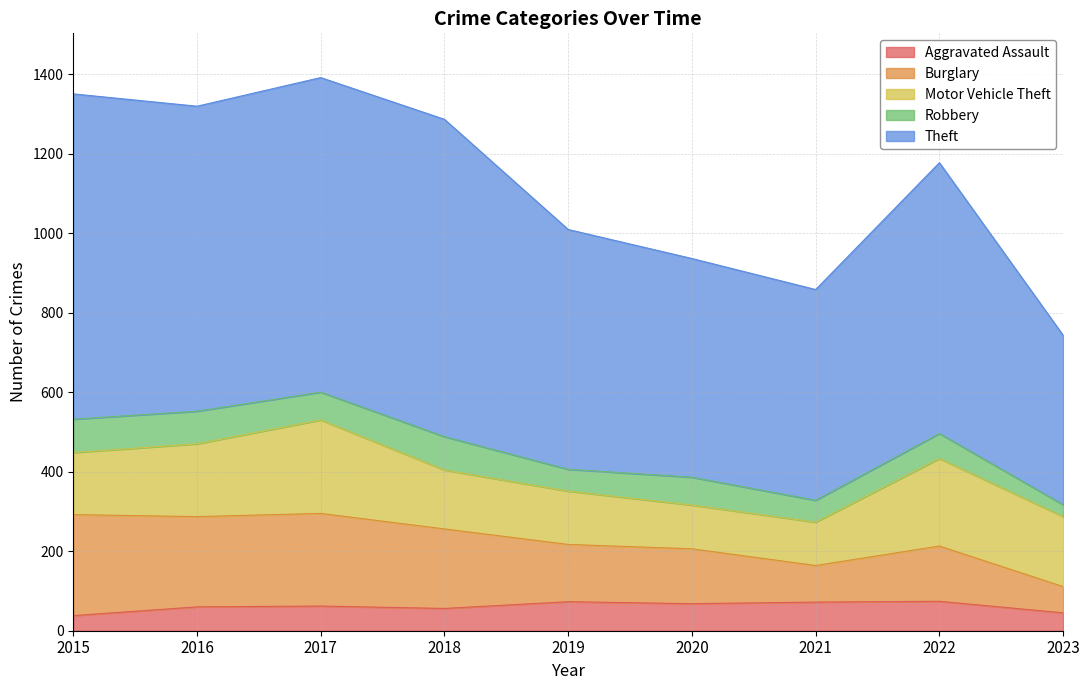

True or false: Burglary and Aggravated Assault intersect in this chart.

False